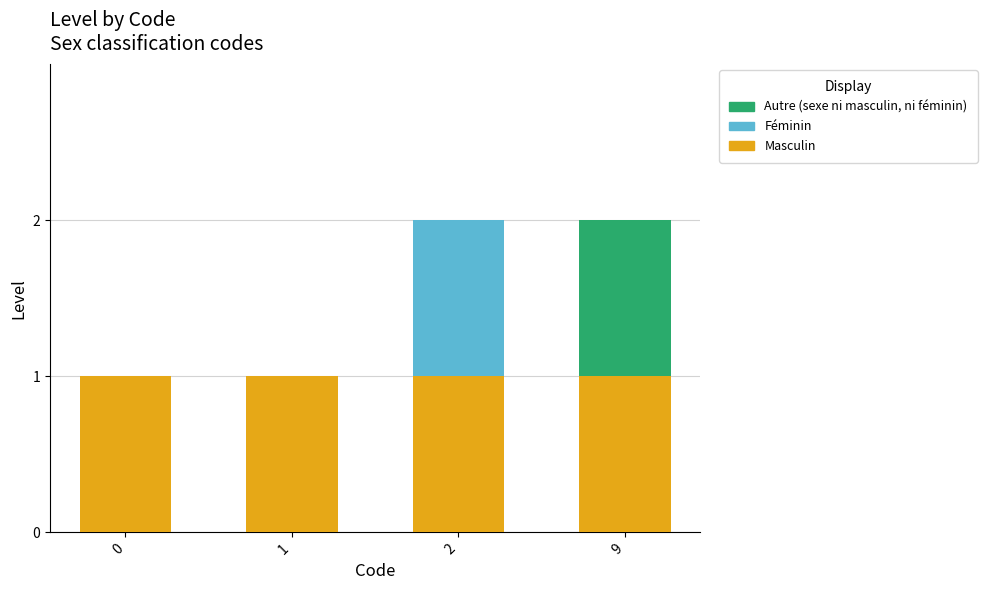

The value of Masculin at 1 is 1. True or false?

True